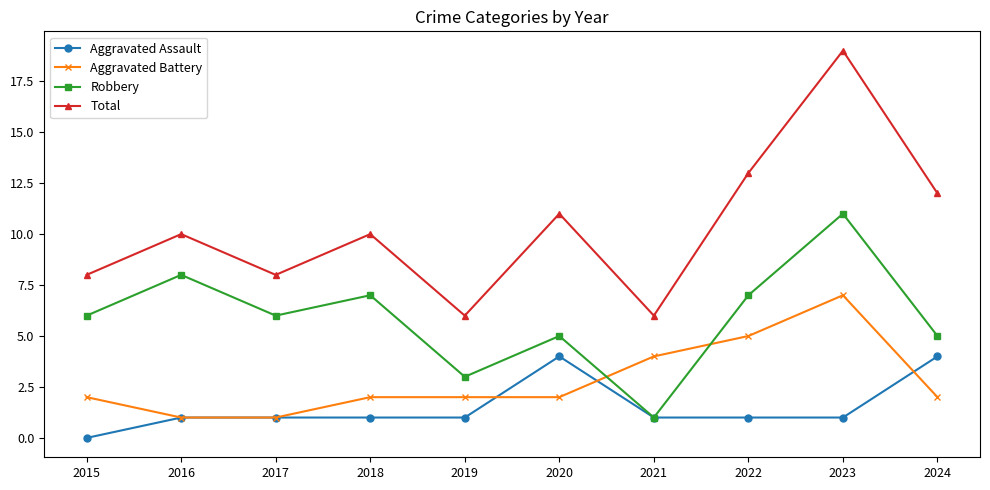

How many data points does each series have?

10